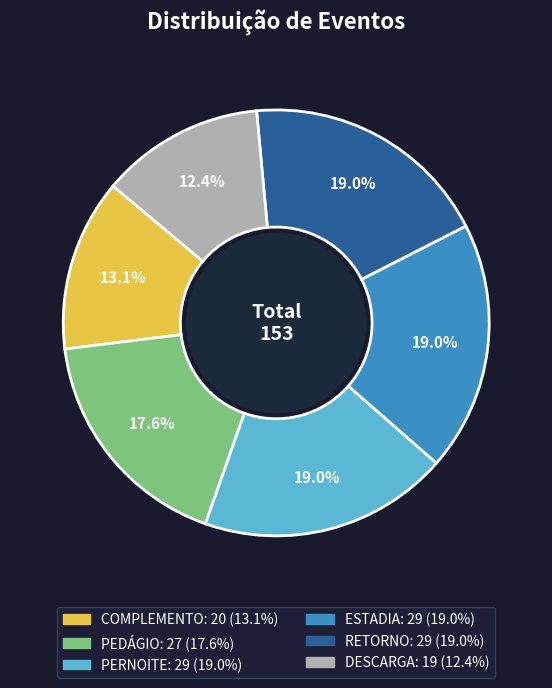

How many slices are in this pie chart?

6